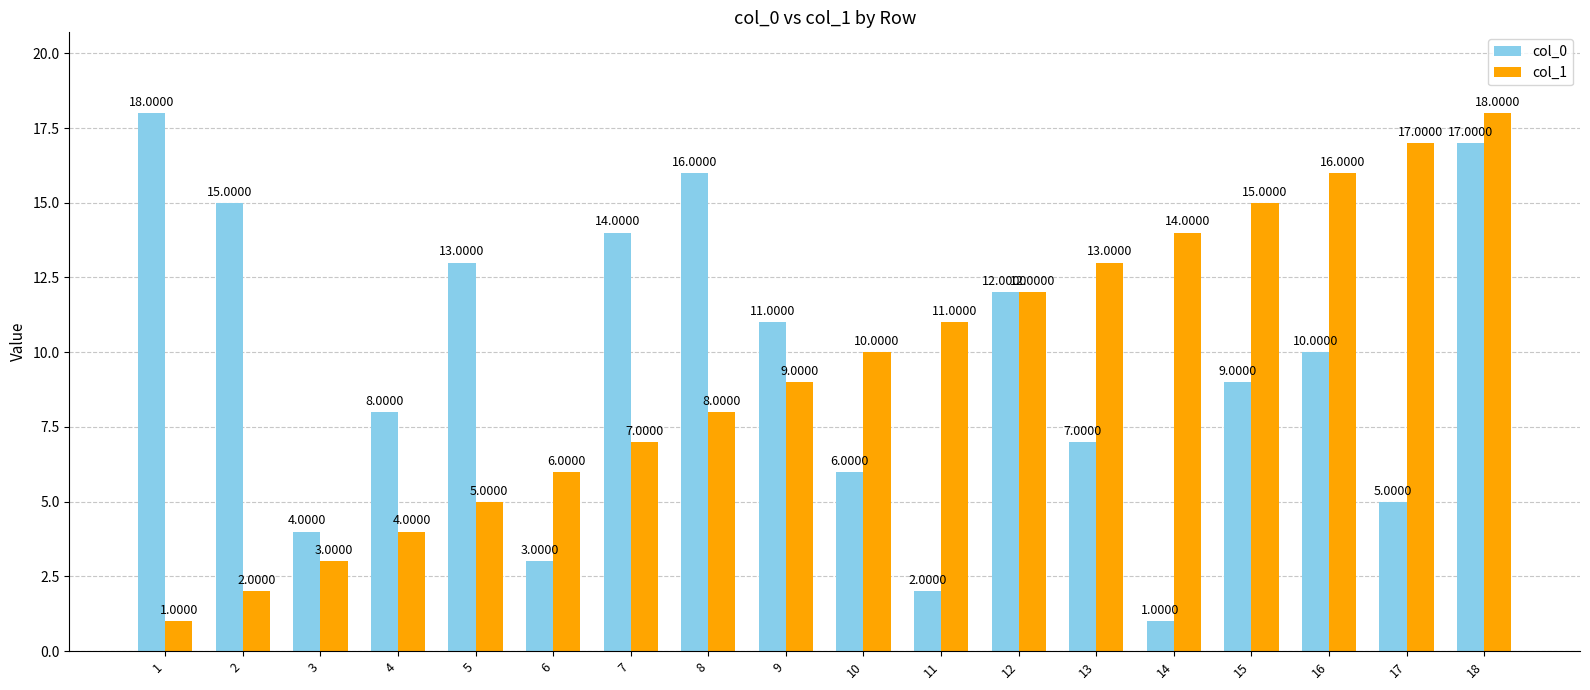

Count the number of categories in the chart.

18